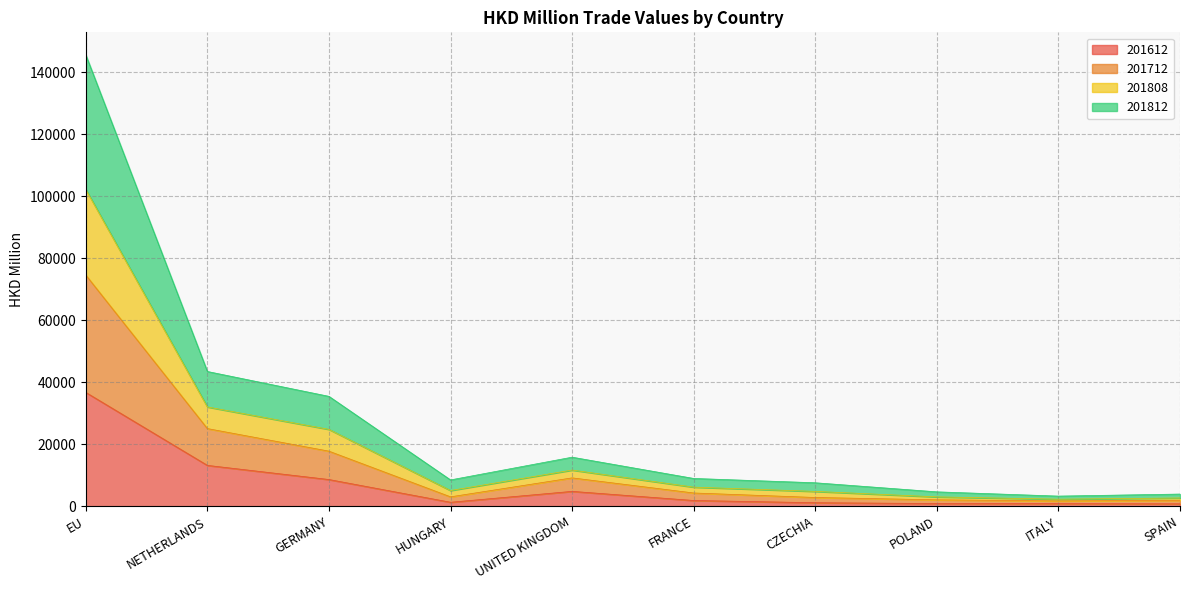

At which category does 201712 reach its first local valley?

HUNGARY